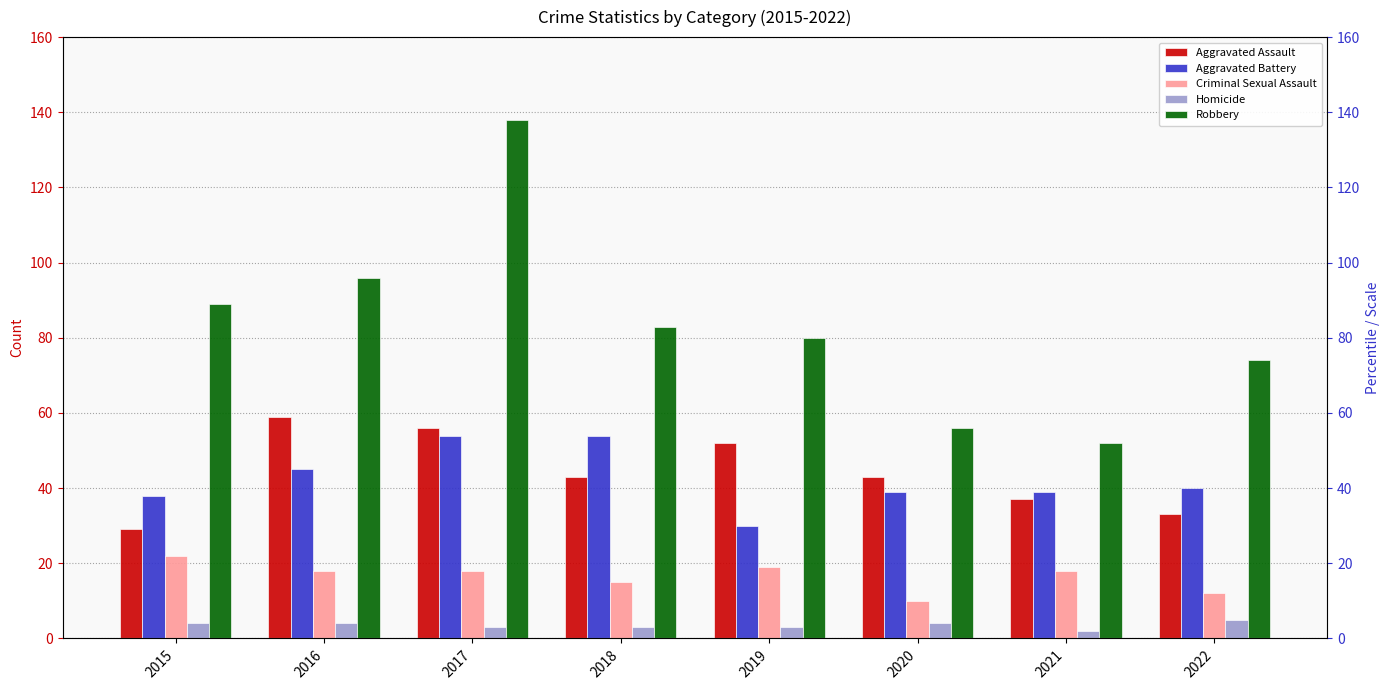

Where is Robbery nearest to the value 95?

2016